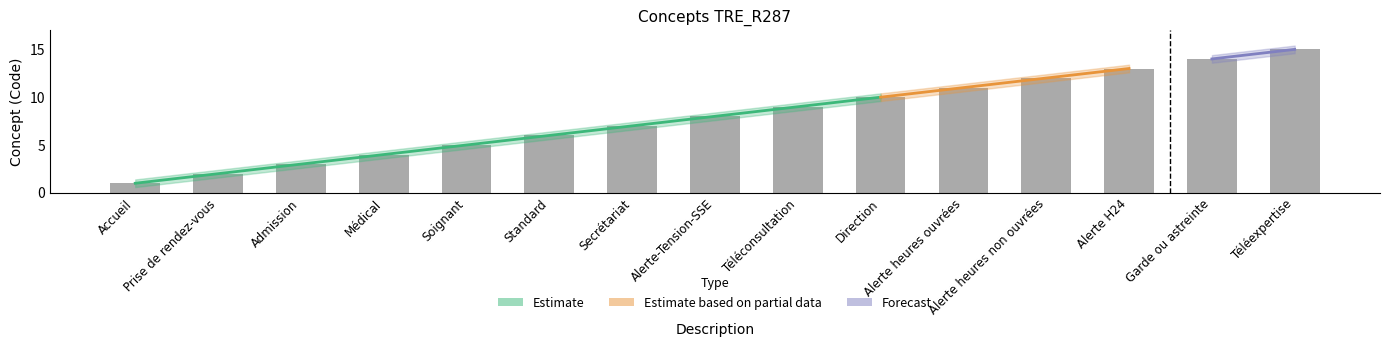

The chart shows a value of 15 at Téléexpertise. True or false?

True